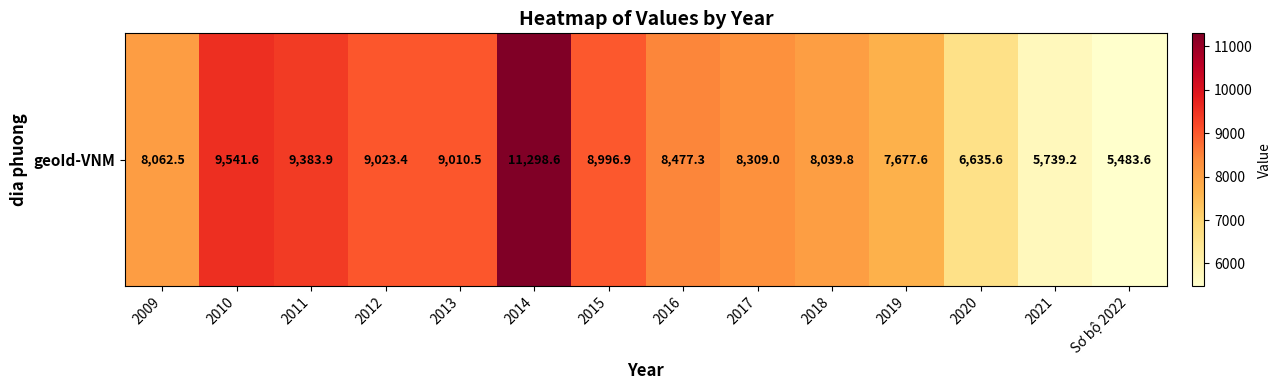

Which has a higher value, 2009 or 2019?

2009